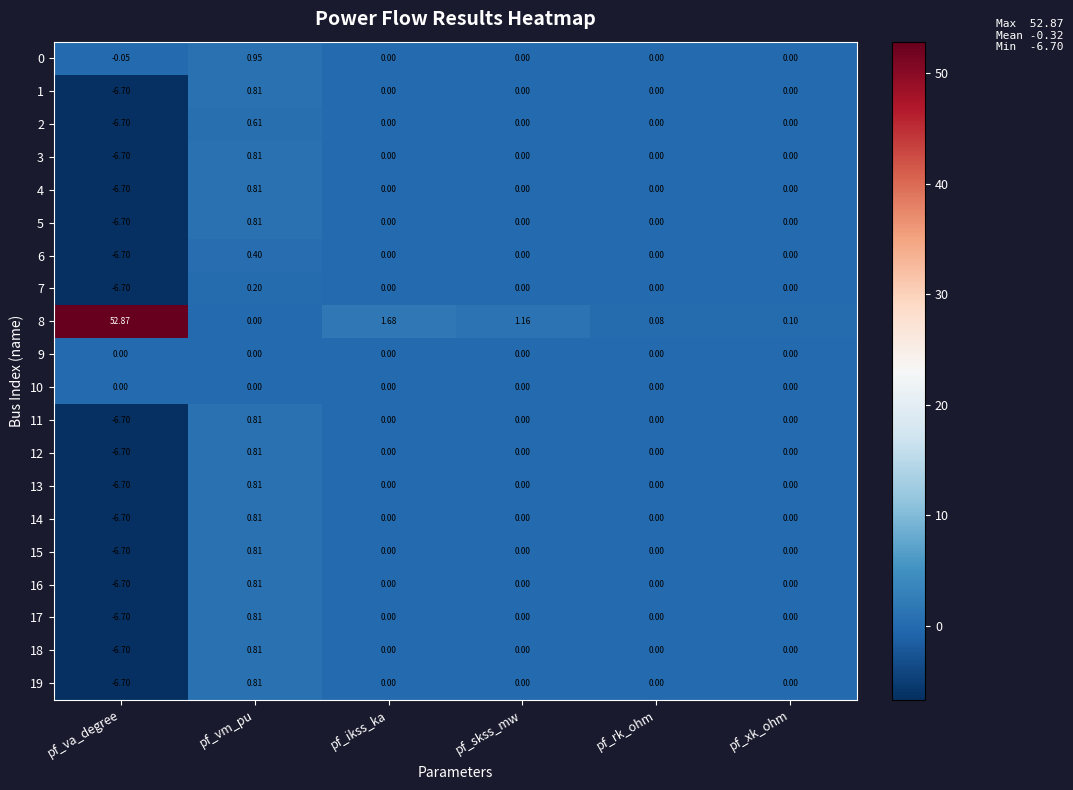

How many distinct data groups are displayed?

20